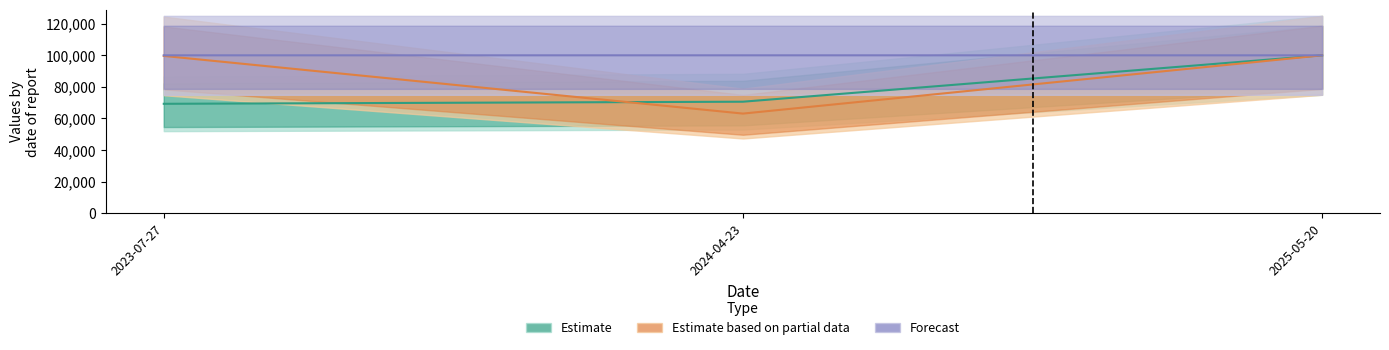

At which label does TaxonId first exceed 70614?

2024-04-23